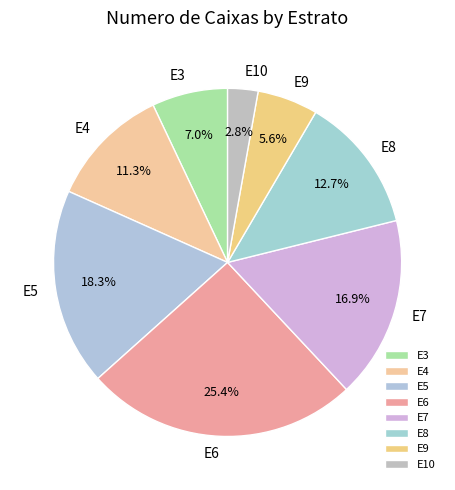

To the nearest percent, what is the difference between the largest and smallest slice percentages?

23%